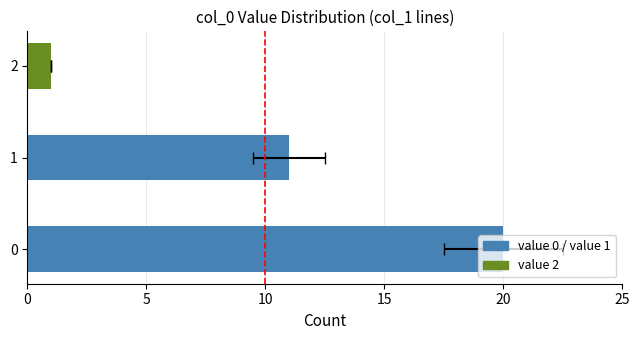

What is the difference between the maximum and second lowest values?

9